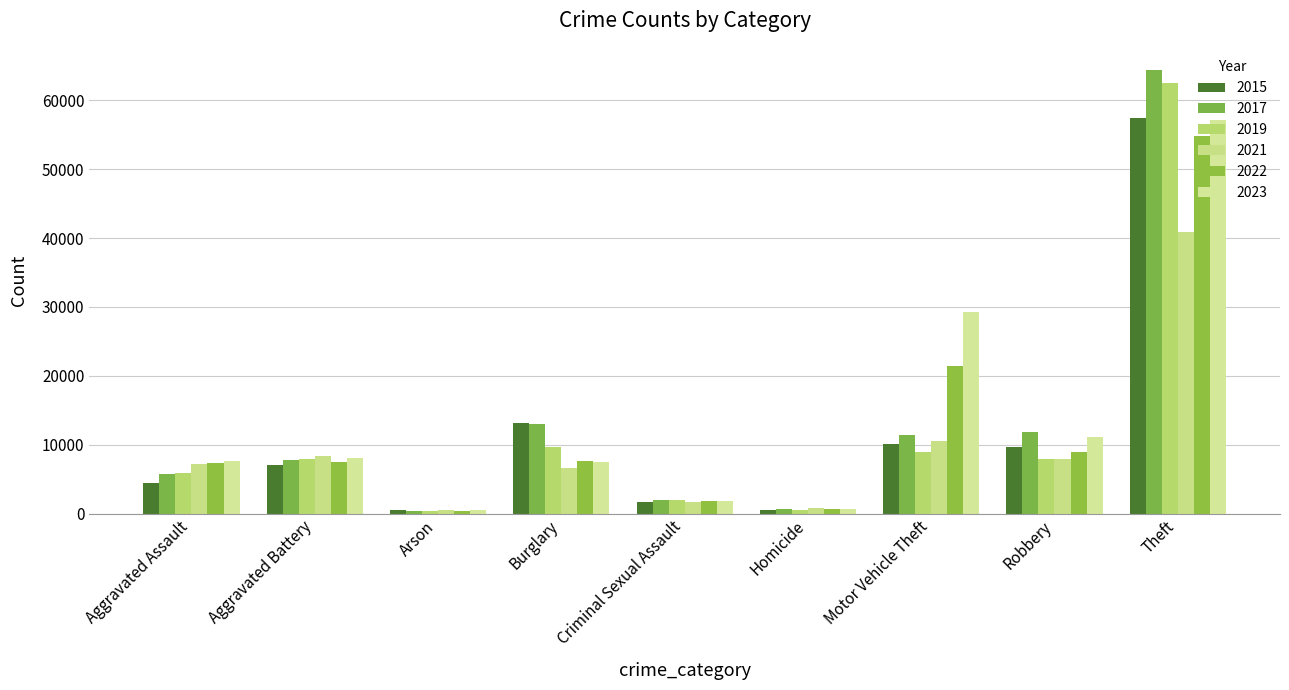

What is the greatest value displayed?

64386